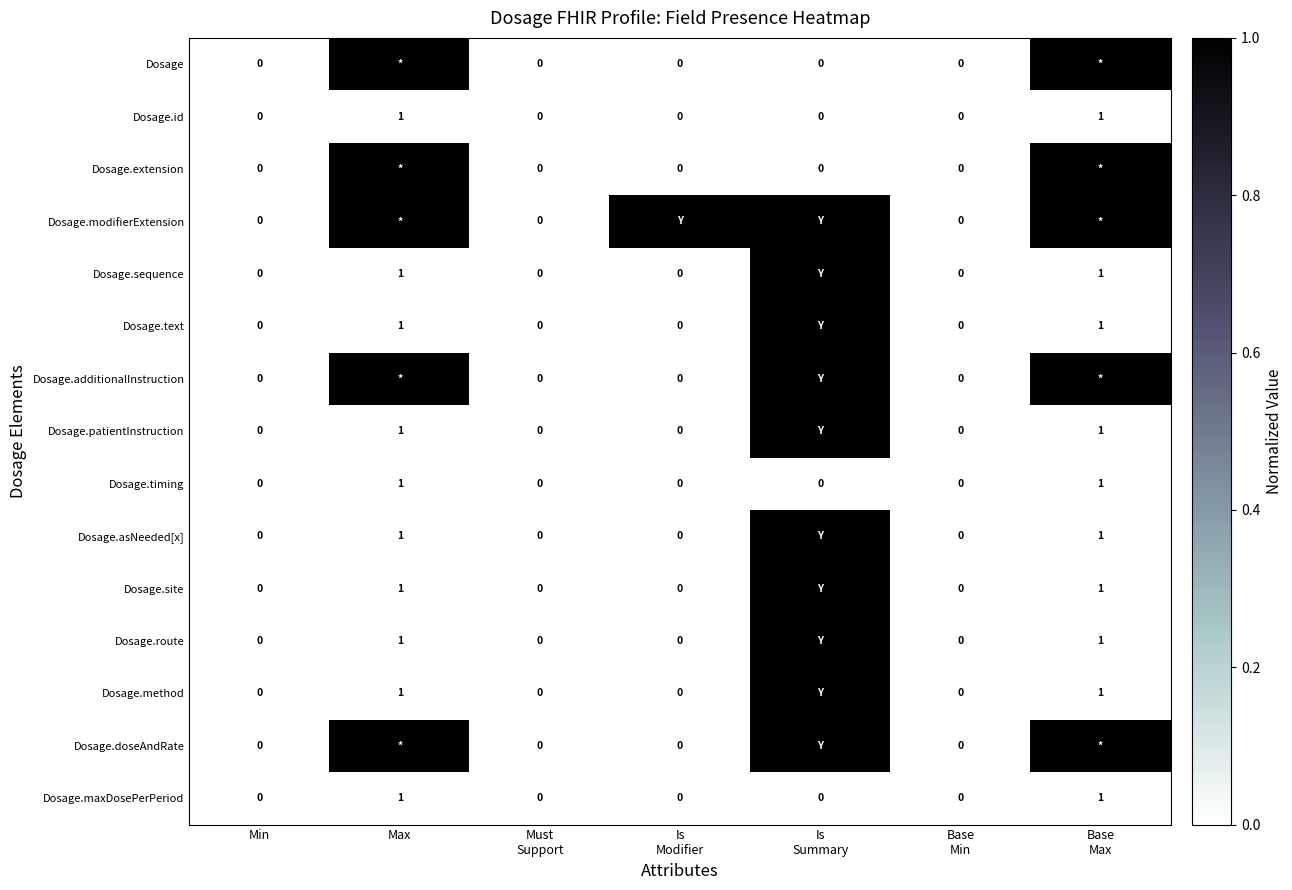

The value of Dosage.method at Max is 2. True or false?

False